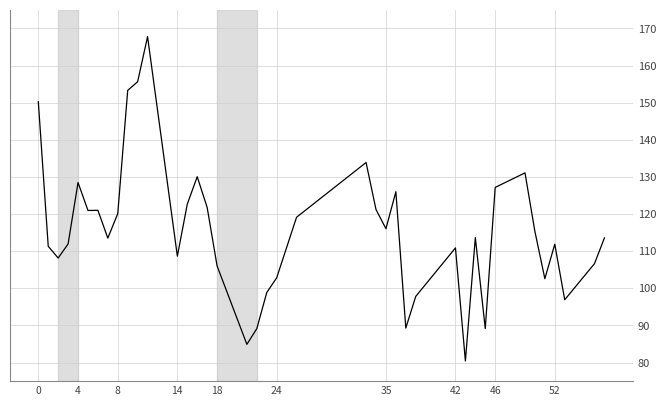

What is the smallest value displayed?

80.4